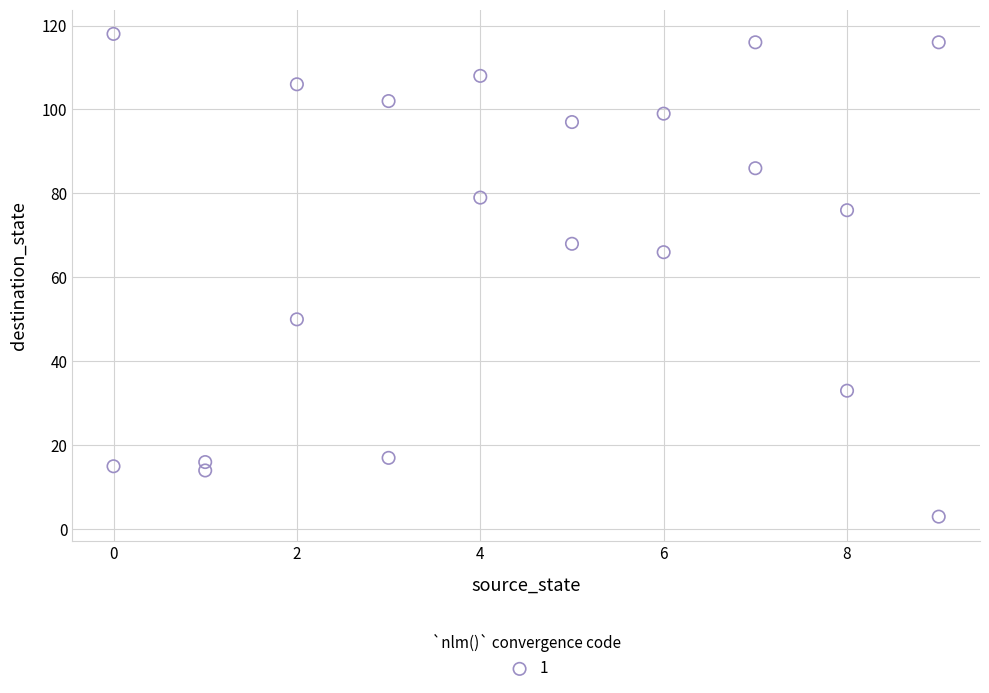

What is the range of Y values (max minus min)?

115